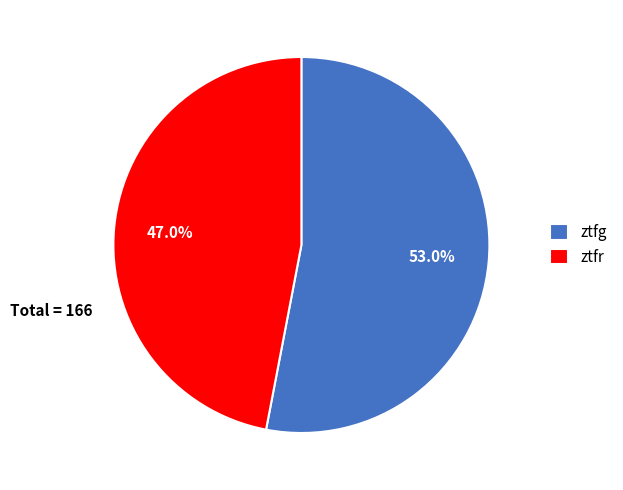

Is it true that ztfg is 53% of the pie?

True